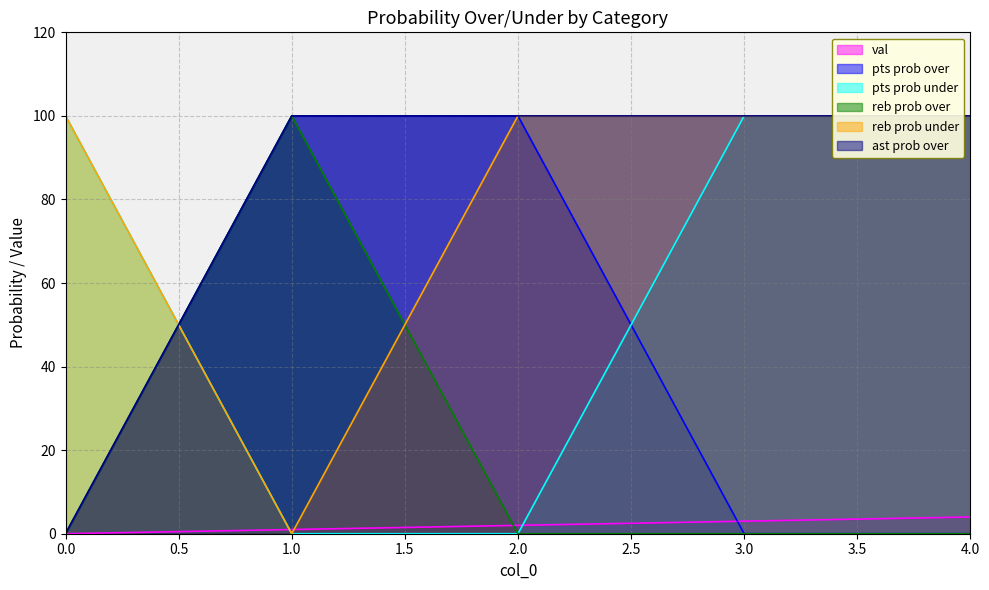

What is the difference between the second highest and second lowest values in the val series?

2